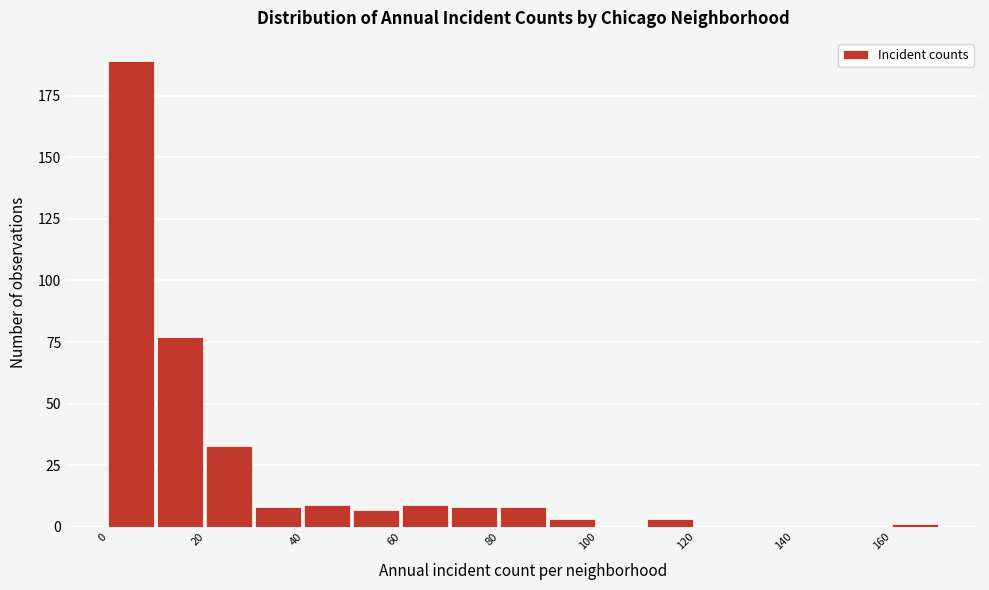

Which range on the x-axis has the tallest bar?

0 to 10